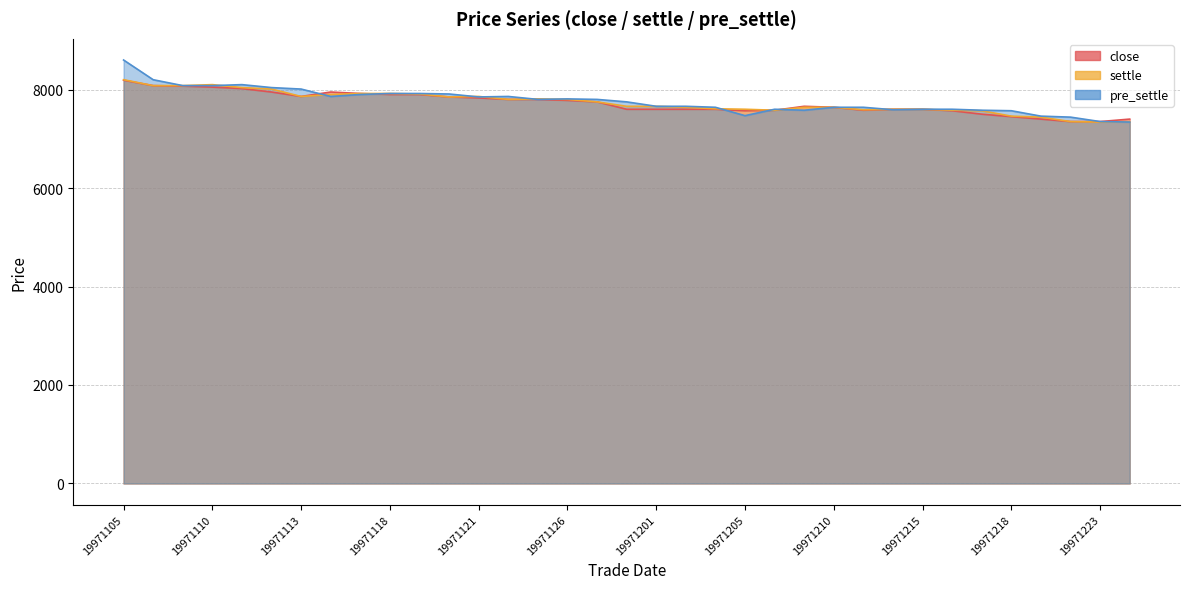

Is it true that settle equals 2426 at 19971113?

False